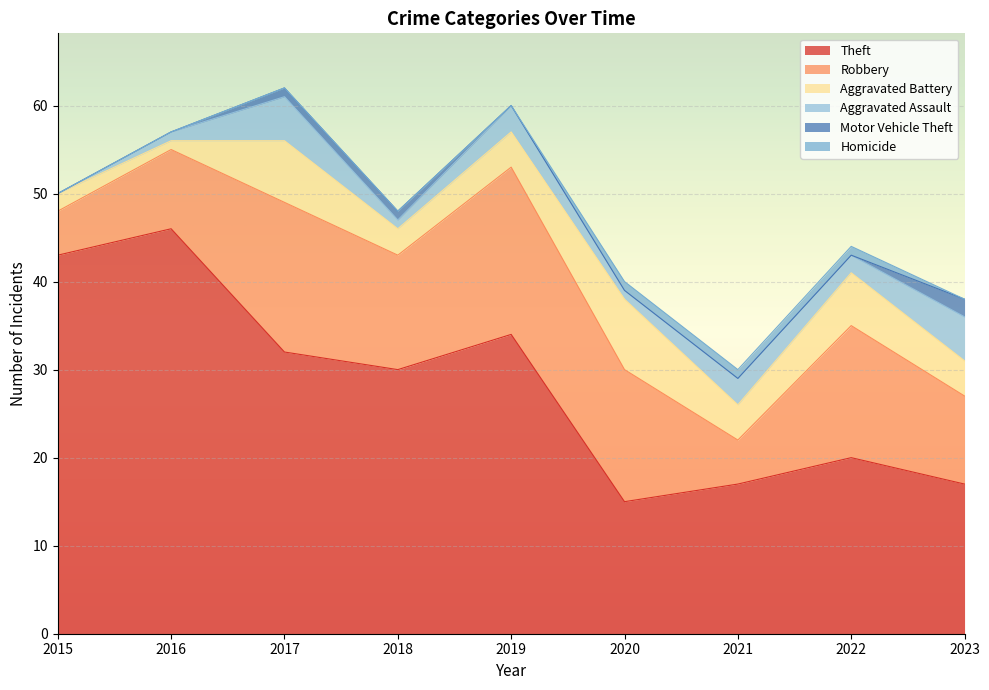

True or false: Homicide and Theft cross at least once.

False